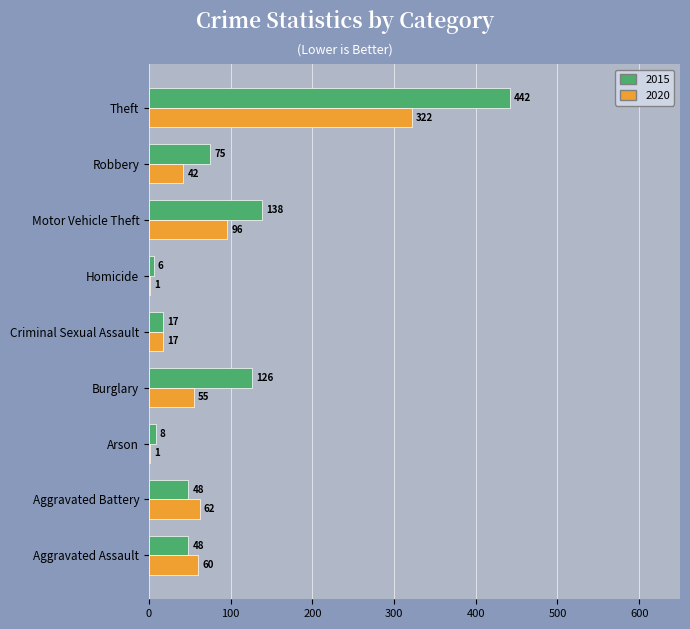

The 2020 series shows 322 at Theft. True or false?

True